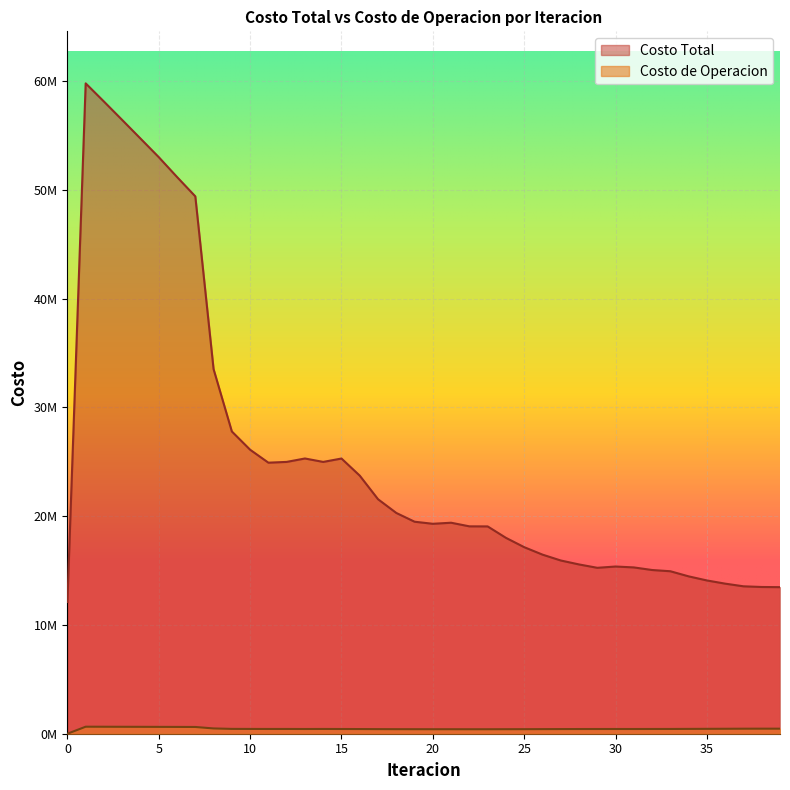

What is the maximum value for Costo Total?

59780935.2